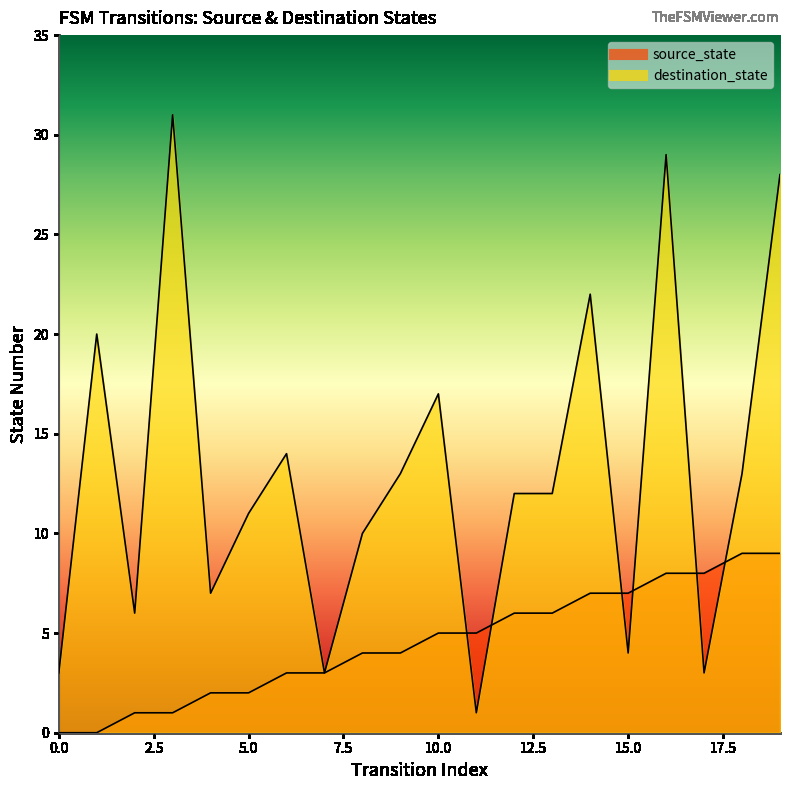

What is the highest value of the source_state series?

9